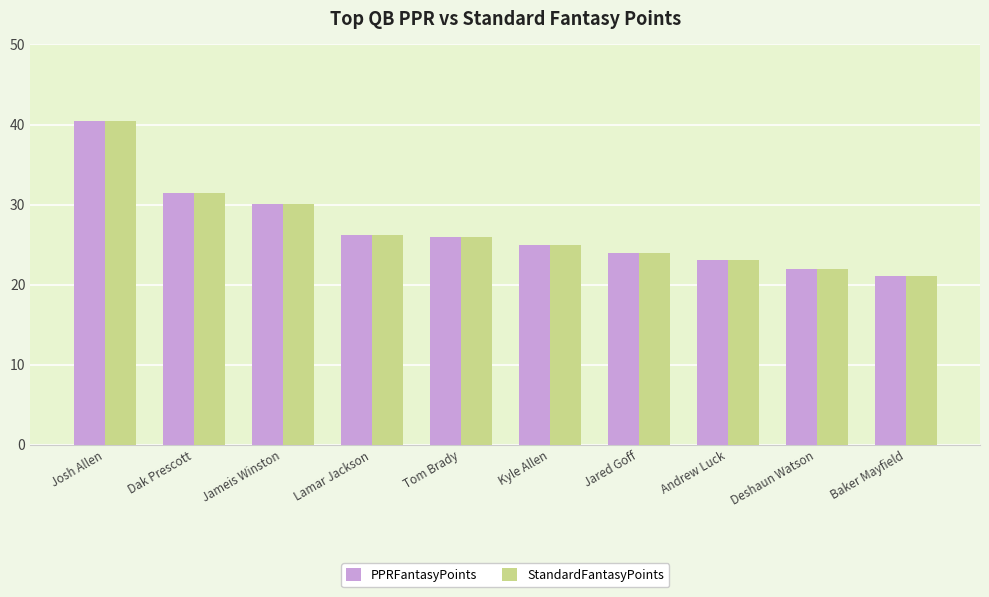

What is the difference between the second highest and second lowest values in the PPRFantasyPoints series?

9.5